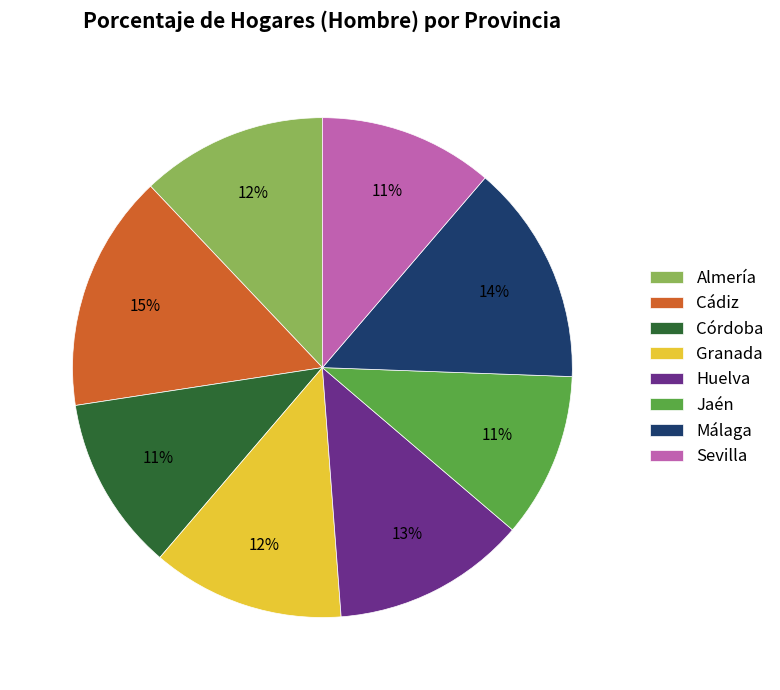

Which has a higher value, Huelva or Cádiz?

Cádiz